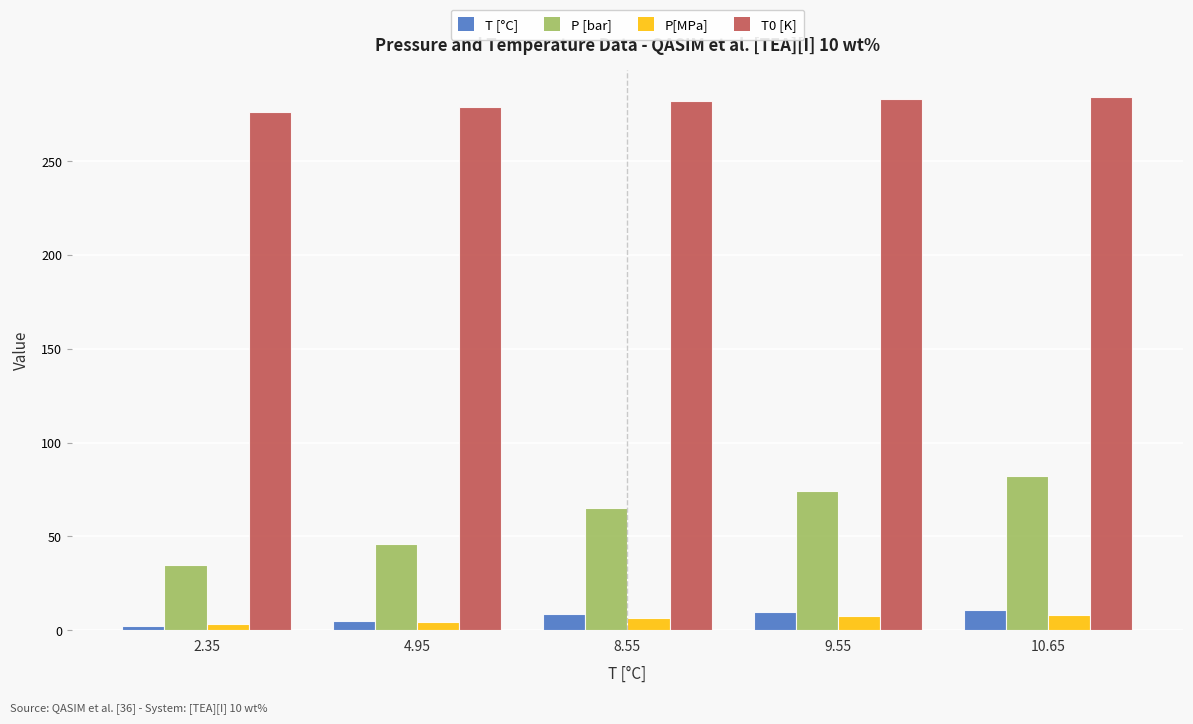

What is the sum of all T [°C] values?

36.1